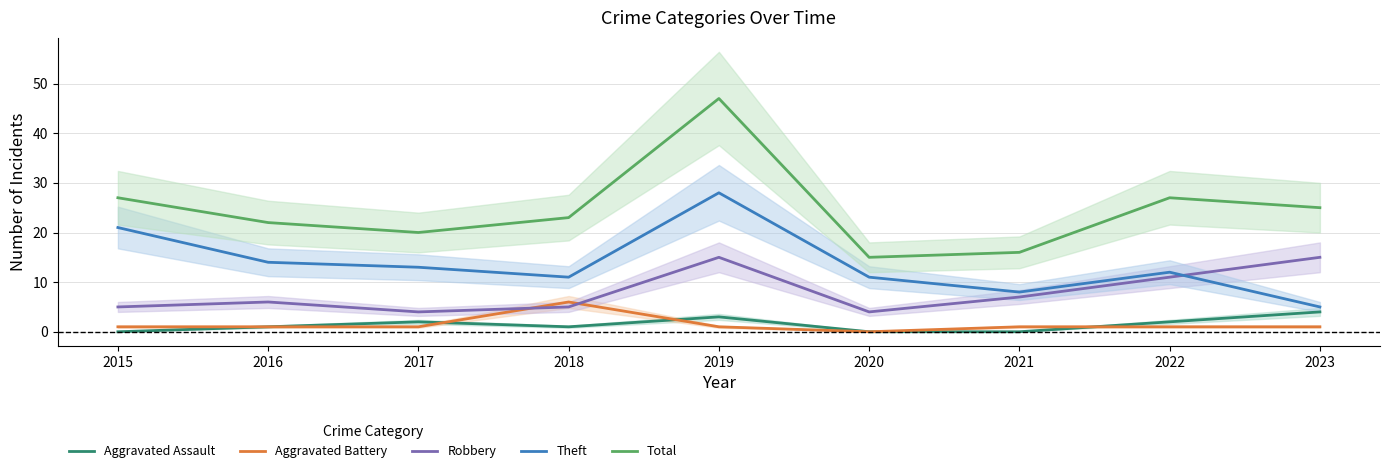

Reading left to right, extract all data points from this chart.

Aggravated Assault: 2015=0	2016=1	2017=2	2018=1	2019=3	2020=0	2021=0	2022=2	2023=4
Aggravated Battery: 2015=1	2016=1	2017=1	2018=6	2019=1	2020=0	2021=1	2022=1	2023=1
Robbery: 2015=5	2016=6	2017=4	2018=5	2019=15	2020=4	2021=7	2022=11	2023=15
Theft: 2015=21	2016=14	2017=13	2018=11	2019=28	2020=11	2021=8	2022=12	2023=5
Total: 2015=27	2016=22	2017=20	2018=23	2019=47	2020=15	2021=16	2022=27	2023=25